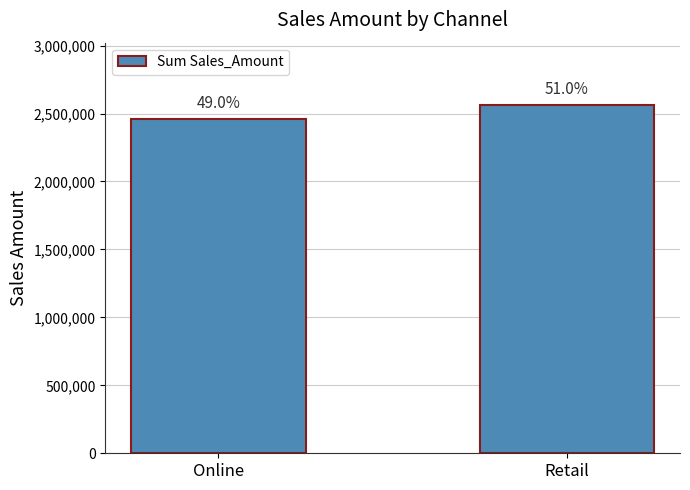

What is the label of the 1st bar from the right?

Retail